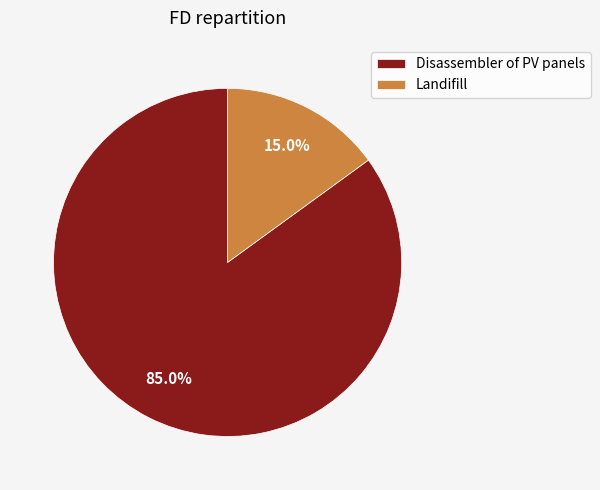

Is it true that Disassembler of PV panels is 91% of the pie?

False